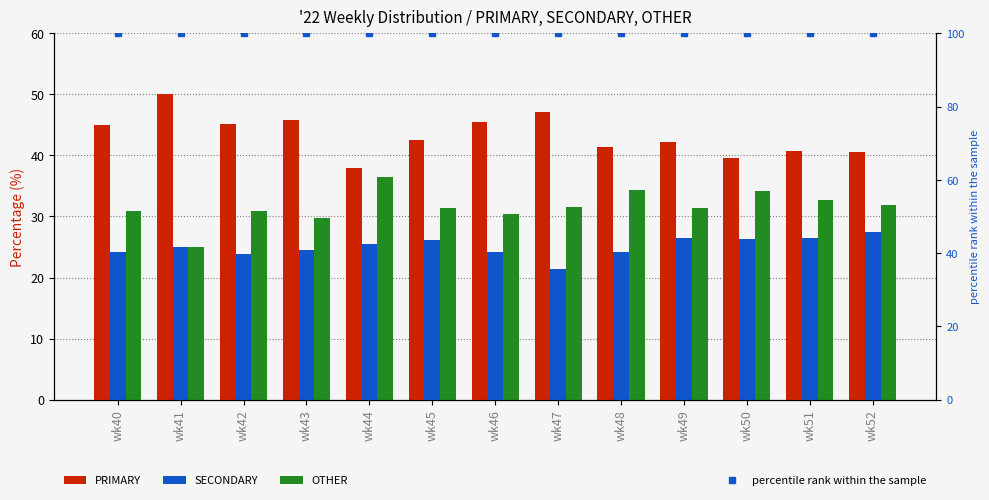

How many series are shown in this chart?

4